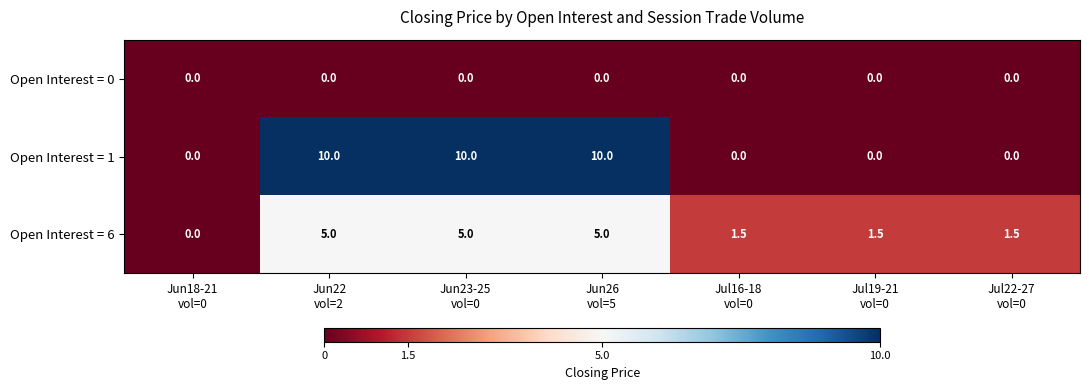

What is the average value of the Open Interest = 6 series?

2.8